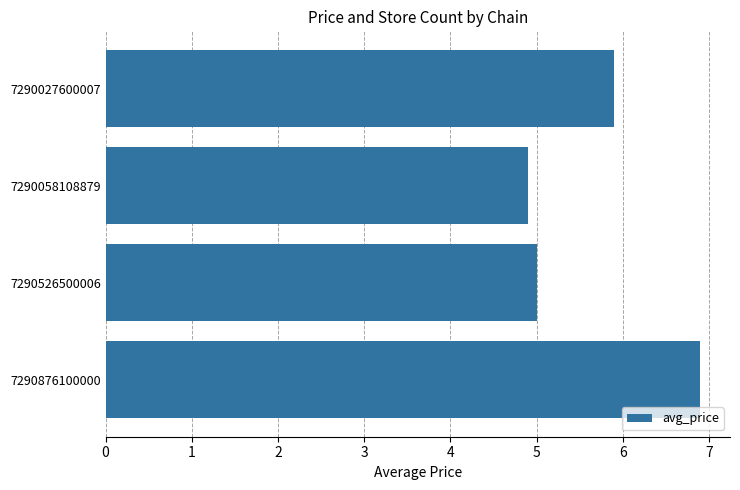

What is the minimum value shown in the chart?

4.9